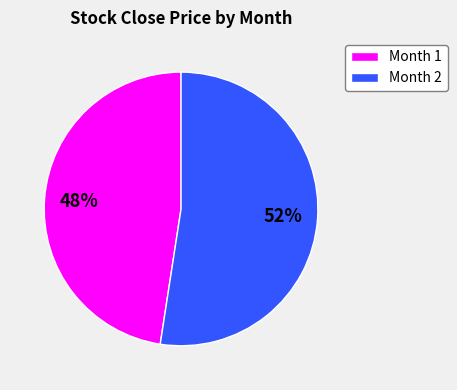

How many slices are in this pie chart?

2